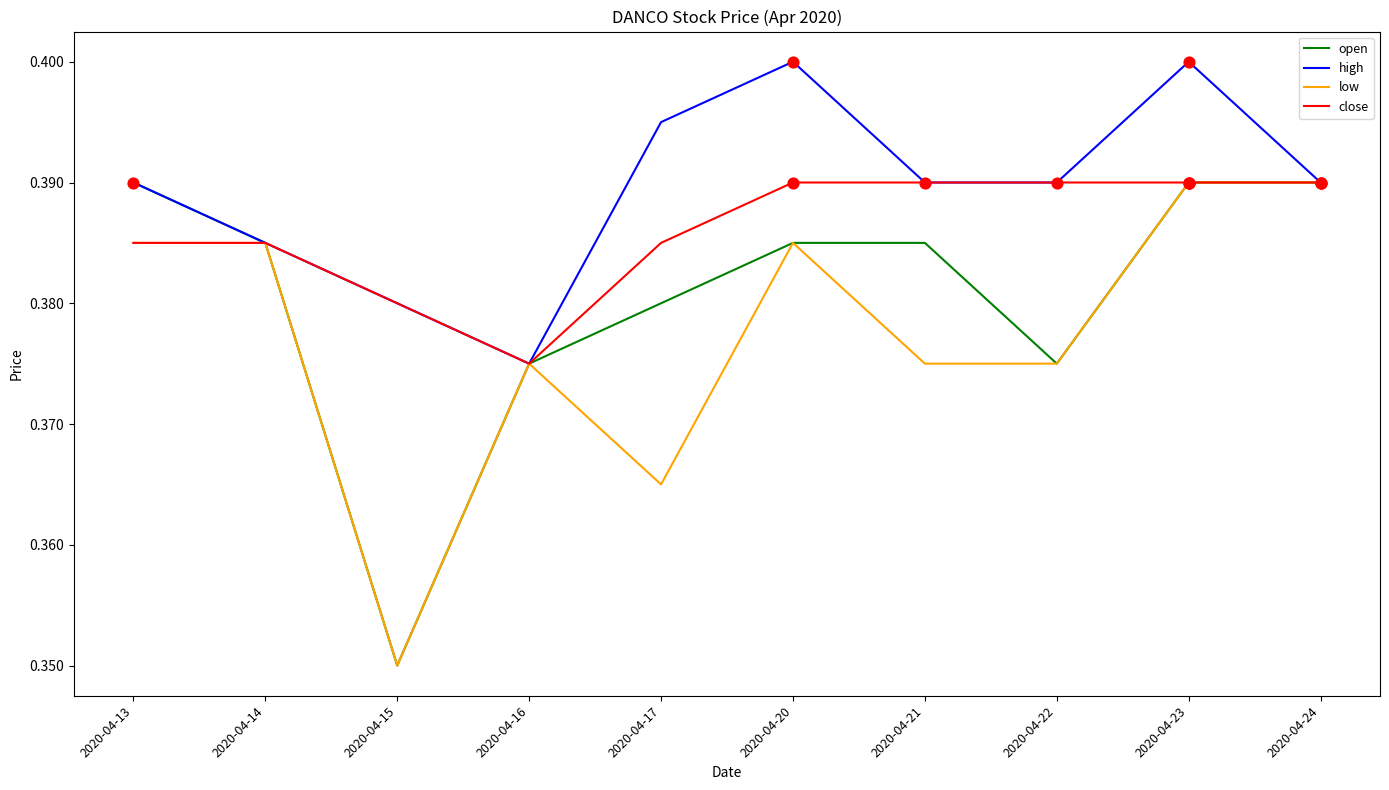

What are all the series names shown in the legend?

open, high, low, close